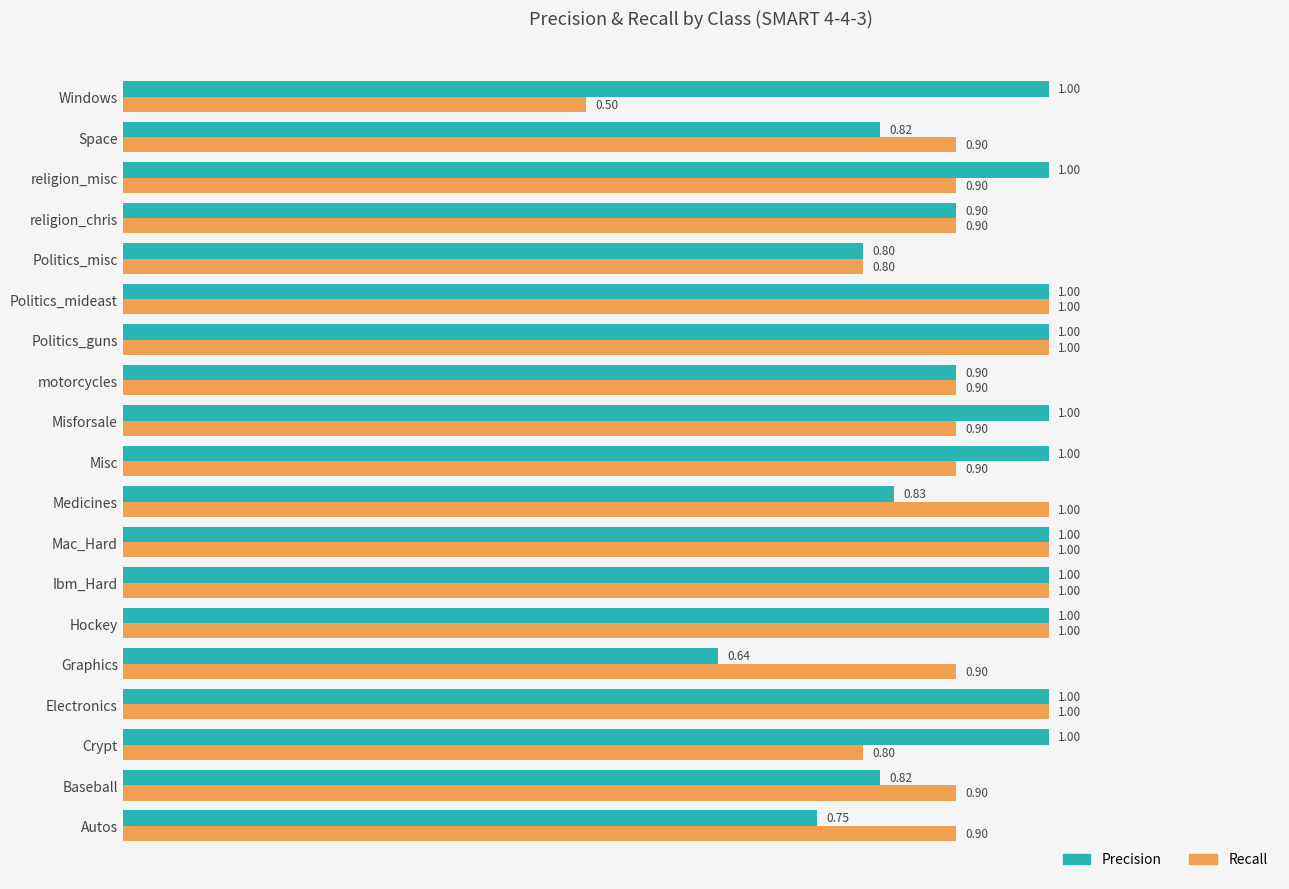

Which series has the largest total across all categories?

Precision